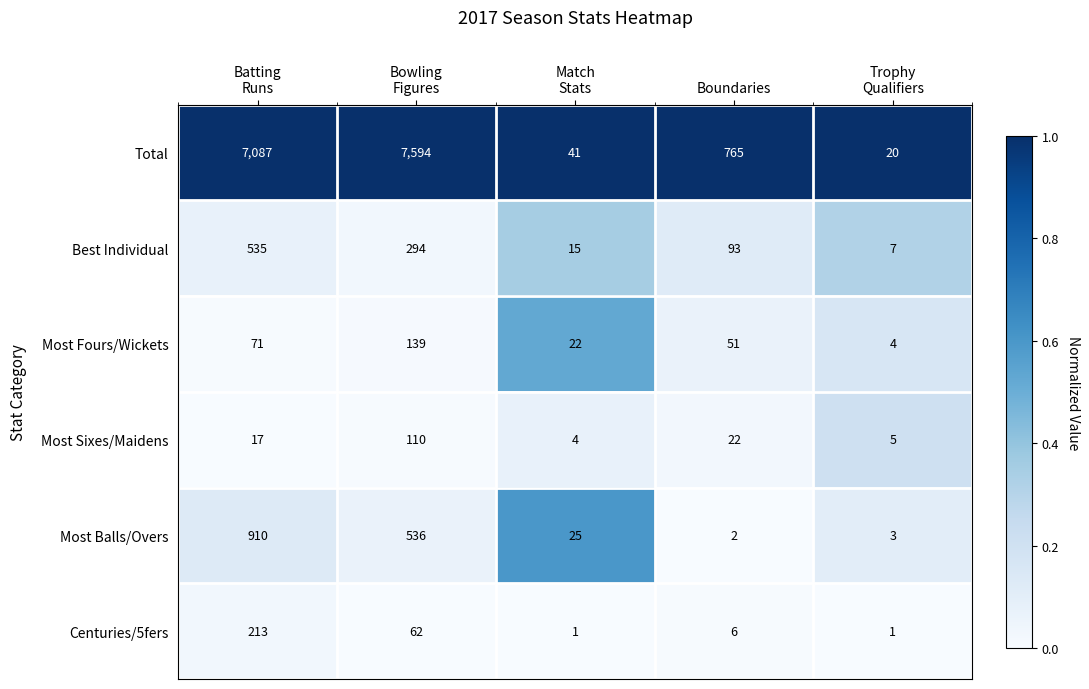

Which series has the widest spread of values?

Total